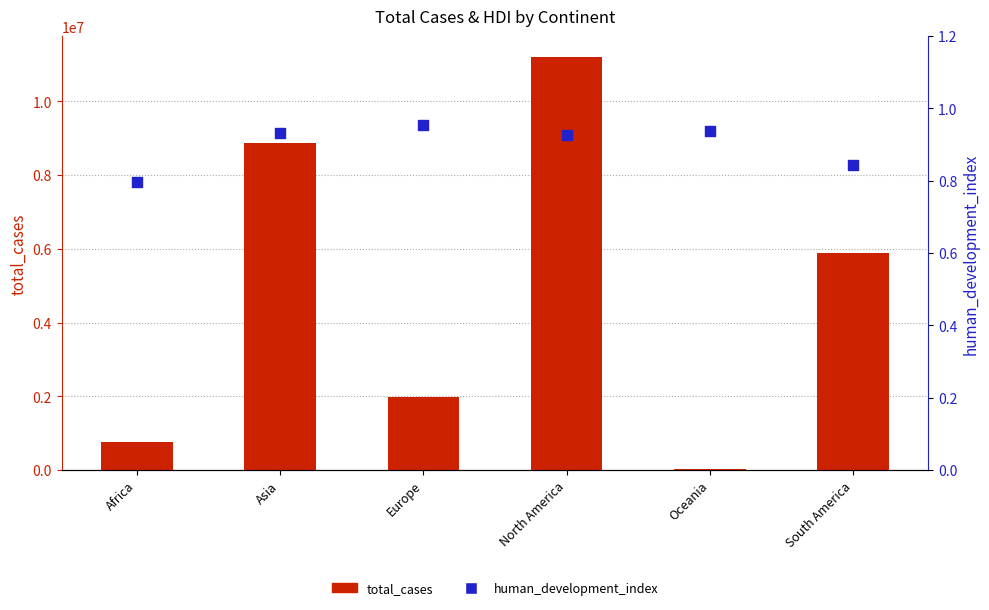

What is the total value across all series at Oceania?

27750.9